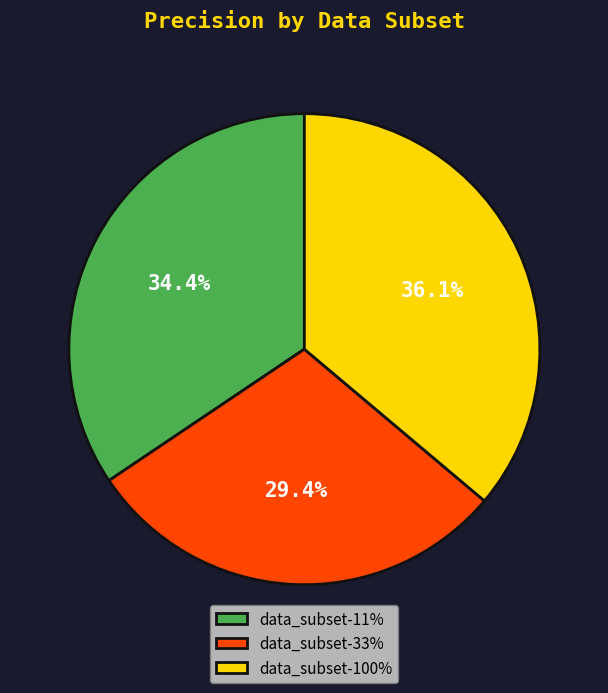

Is there any slice that represents more than half of the pie?

No